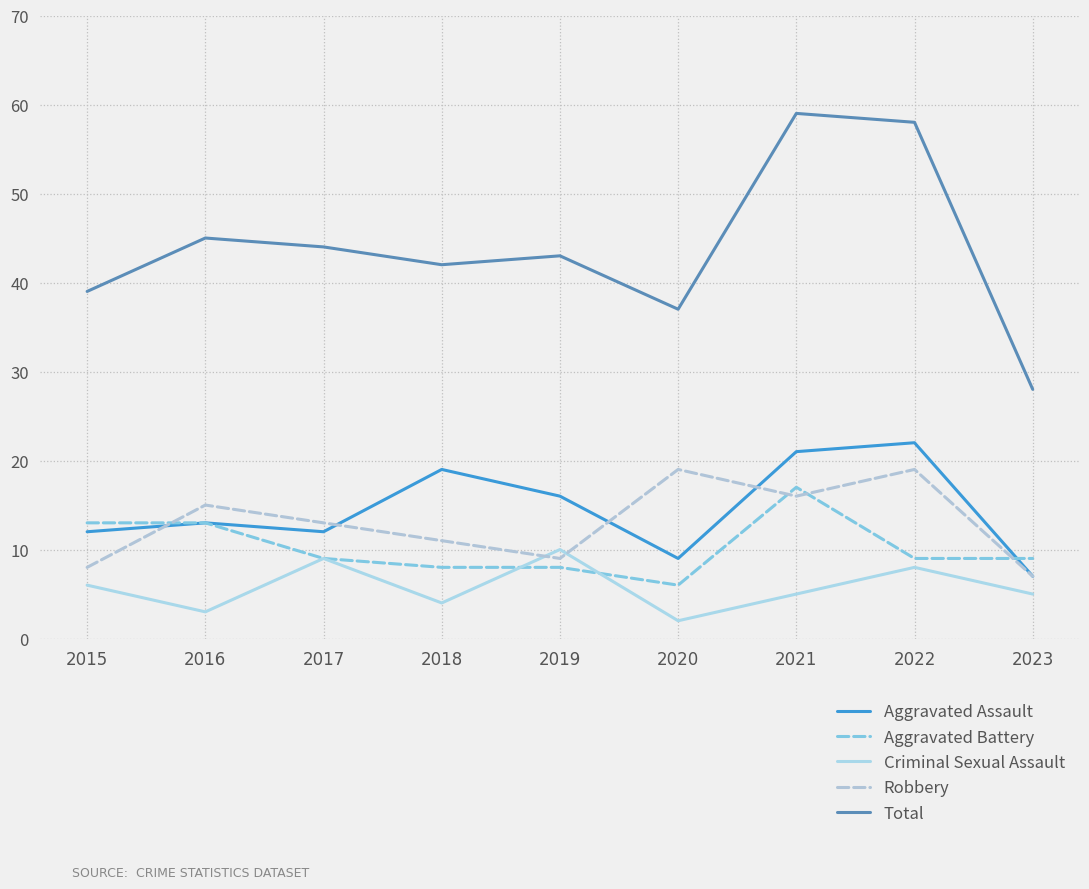

What are all the series names shown in the legend?

Aggravated Assault, Aggravated Battery, Criminal Sexual Assault, Robbery, Total